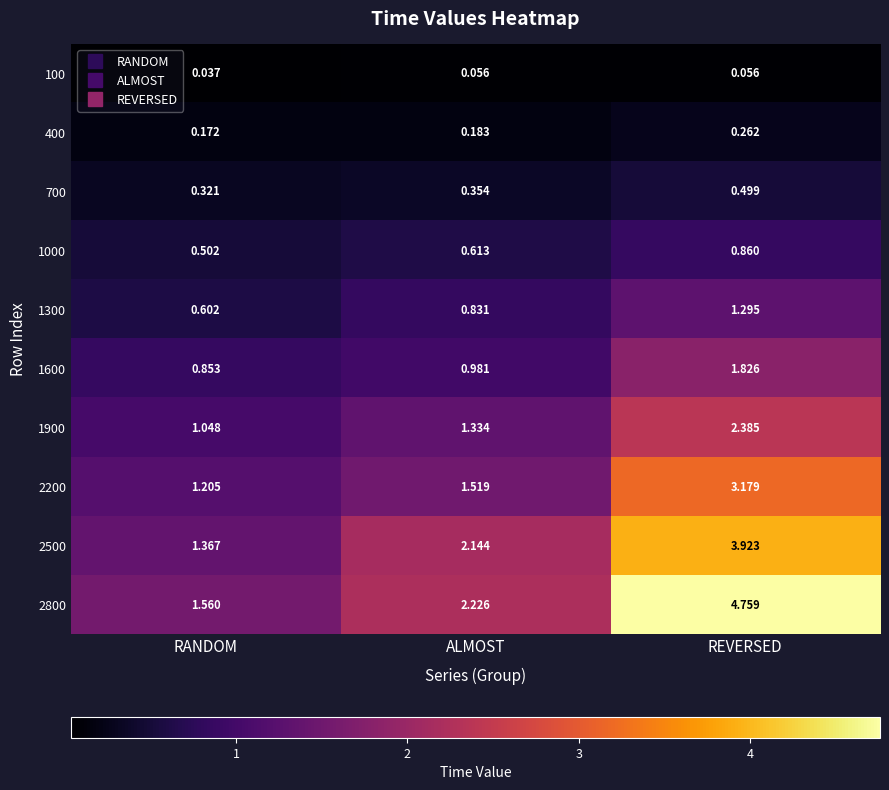

At which category does the chart reach its peak across all series?

REVERSED